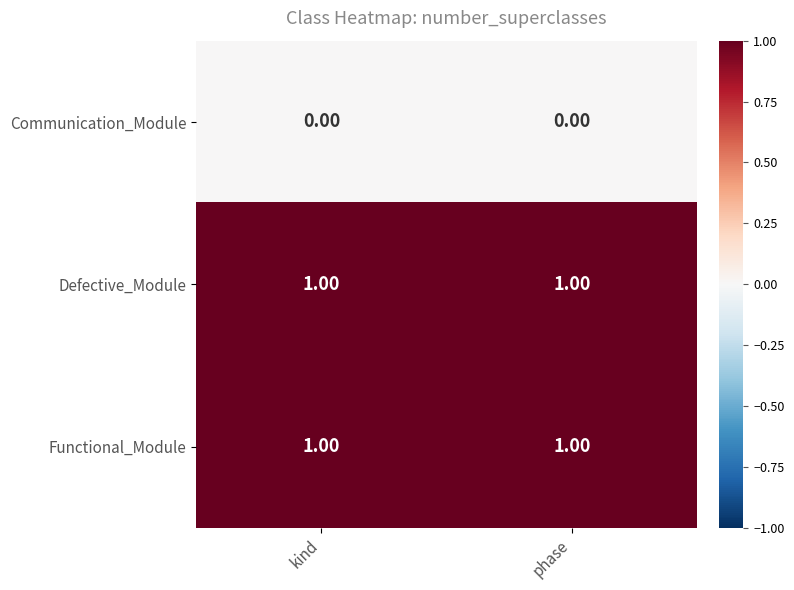

What is the spread (max minus min) of values at phase?

1